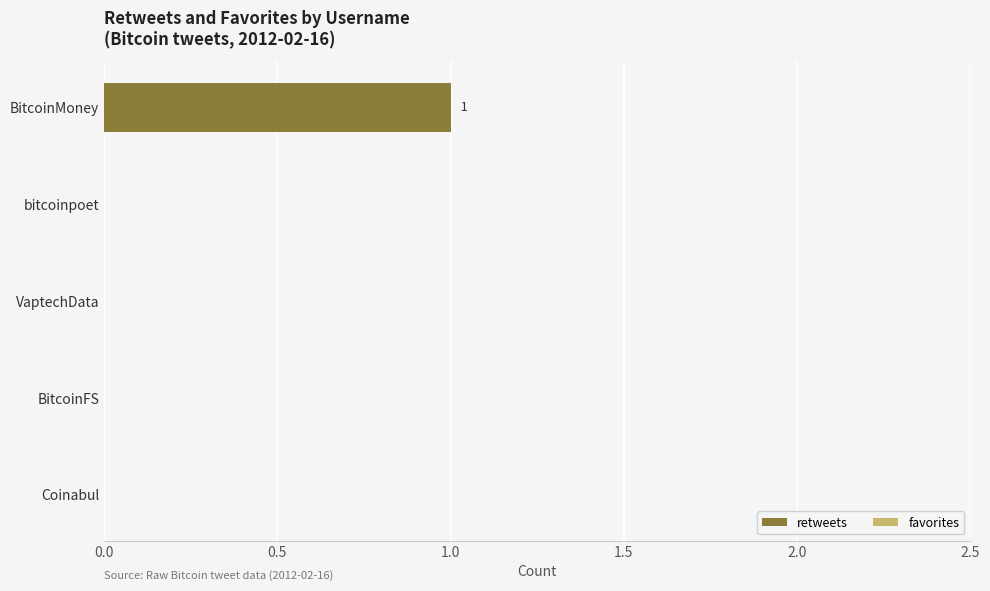

What is the maximum value shown in the chart?

1